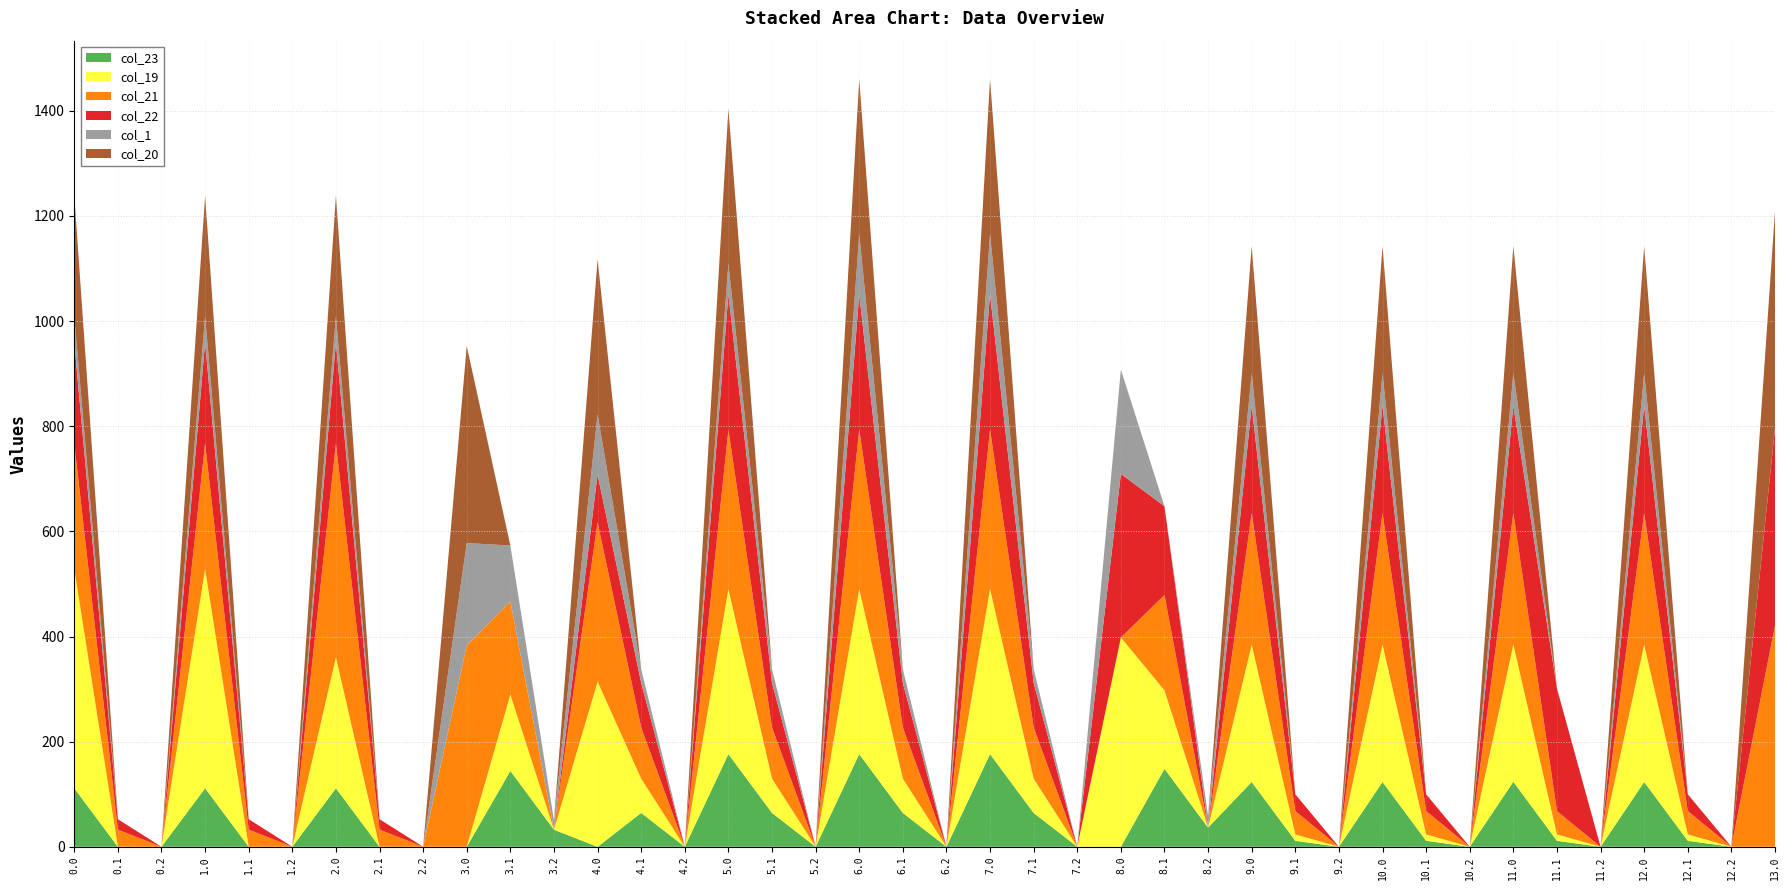

Reading left to right, list all the values displayed in this chart.

col_23: 111.3	0.0	0.0	111.3	0.0	0.0	111.3	0.0	0.0	0.0	144.4	32.5	0.0	64.4	0.0	176.3	64.4	0.0	176.3	64.4	0.0	176.3	64.4	0.0	0.0	148.4	36.5	123.3	11.4	0.0	123.3	11.4	0.0	123.7	11.4	0.0	123.3	11.4	0.0	0.0
col_19: 417.6	0.2	0.0	417.6	0.2	0.0	249.2	0.2	0.0	0.0	145.2	0.0	314.2	65.2	0.0	314.2	65.2	0.0	314.2	65.2	0.0	314.2	65.2	0.0	398.2	149.2	0.0	261.2	12.2	0.0	261.2	12.2	0.0	261.2	12.2	0.0	261.2	12.2	0.0	0.0
col_21: 238.4	32.4	0.0	238.4	32.4	0.0	406.8	32.4	0.0	383.4	177.4	0.0	303.4	97.4	0.0	303.4	97.4	0.0	303.4	97.4	0.0	303.4	97.4	0.0	0.0	181.4	0.0	250.4	44.4	0.0	250.4	44.4	0.0	250.4	44.4	0.0	250.4	44.4	0.0	421.0
col_22: 192.3	19.9	0.0	192.3	19.9	0.0	192.3	19.9	0.0	0.0	0.0	0.0	90.7	84.9	0.0	257.3	84.9	0.0	257.3	84.9	0.0	257.3	84.9	0.0	311.1	168.9	0.0	204.3	31.9	0.0	204.3	31.9	0.0	204.3	233.1	0.0	204.3	31.9	0.0	375.3
col_1: 49.5	0.0	0.0	49.5	0.0	0.0	49.5	0.0	0.0	194.5	106.1	17.7	114.5	26.1	0.0	58.0	26.1	0.0	114.5	26.1	0.0	114.5	26.1	0.0	198.5	0.0	21.7	61.5	0.0	0.0	61.5	0.0	0.0	61.5	0.0	0.0	61.5	0.0	0.0	0.0
col_20: 229.9	0.0	0.0	229.9	0.0	0.0	229.9	0.0	0.0	374.9	0.0	0.0	294.9	0.0	0.0	294.9	0.0	0.0	294.9	0.0	0.0	294.9	0.0	0.0	0.0	0.0	0.0	241.9	0.0	0.0	241.9	0.0	0.0	241.9	0.0	0.0	241.9	0.0	0.0	412.9